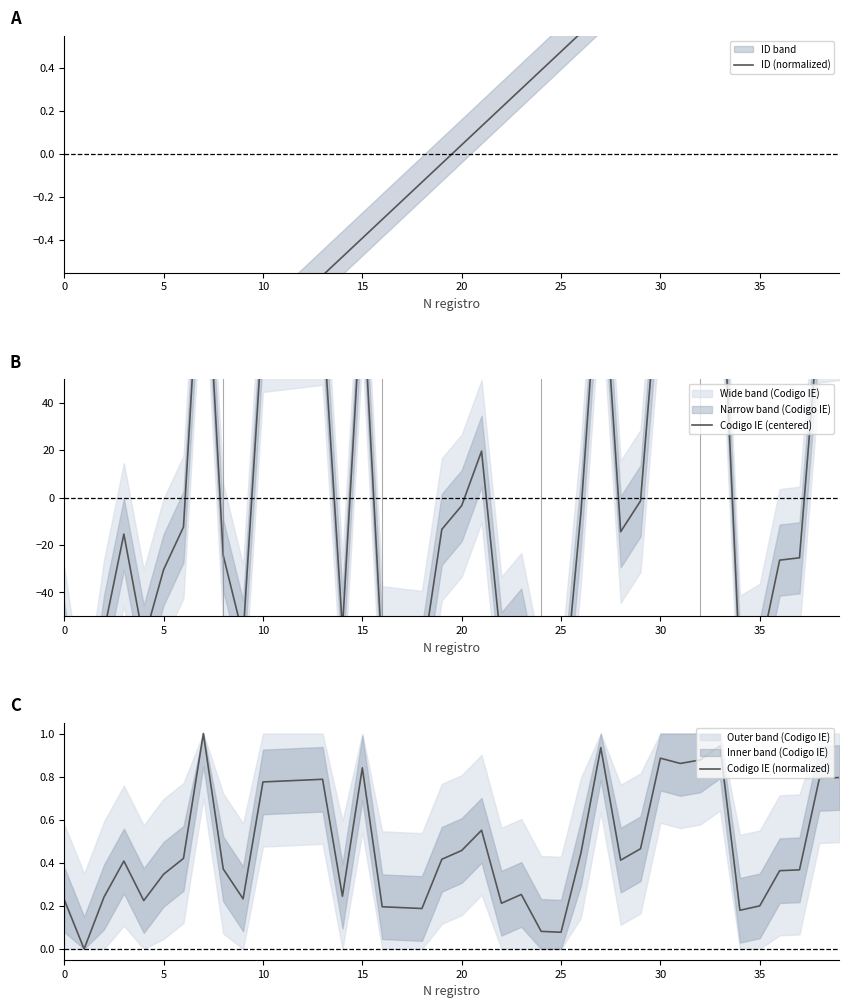

In Codigo IE (normalized), how many points are lower than both neighbors (excluding endpoints)?

10